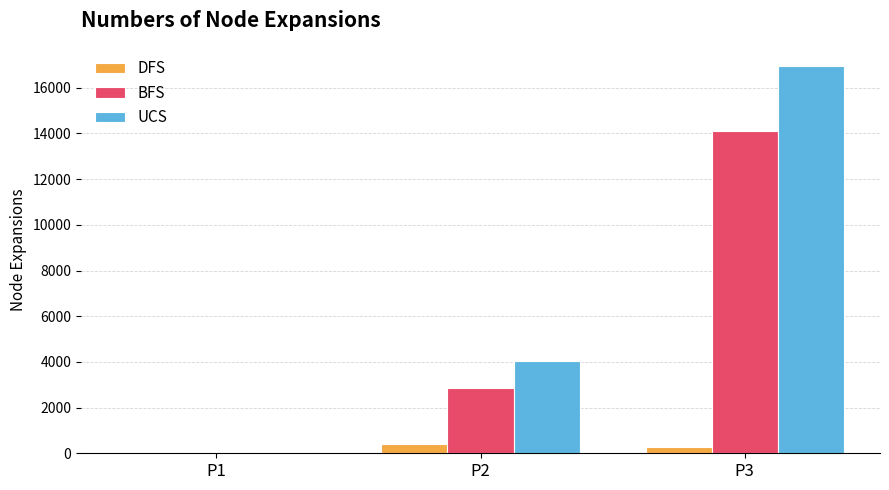

Is the value of DFS at P2 greater than the value of BFS at P2?

No